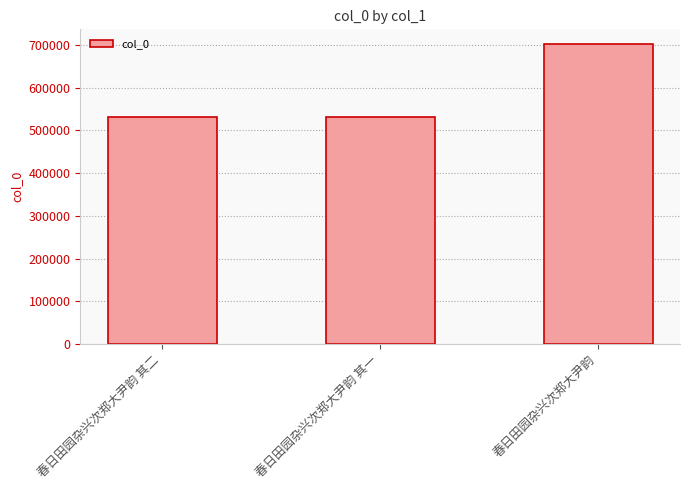

What is the value of the 2nd bar from the left?

532132